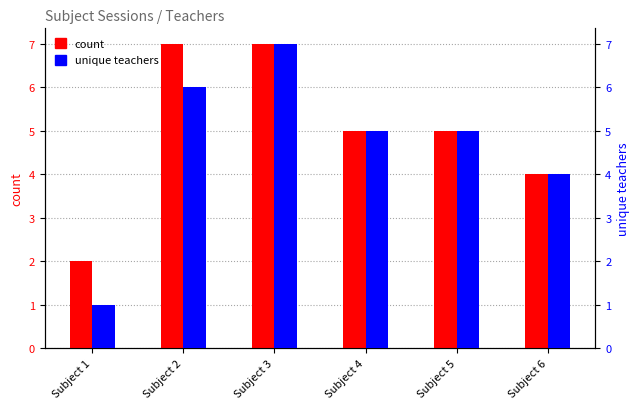

Reading left to right, transcribe all the data shown in this chart.

count: Subject 1=2	Subject 2=7	Subject 3=7	Subject 4=5	Subject 5=5	Subject 6=4
unique teachers: Subject 1=1	Subject 2=6	Subject 3=7	Subject 4=5	Subject 5=5	Subject 6=4